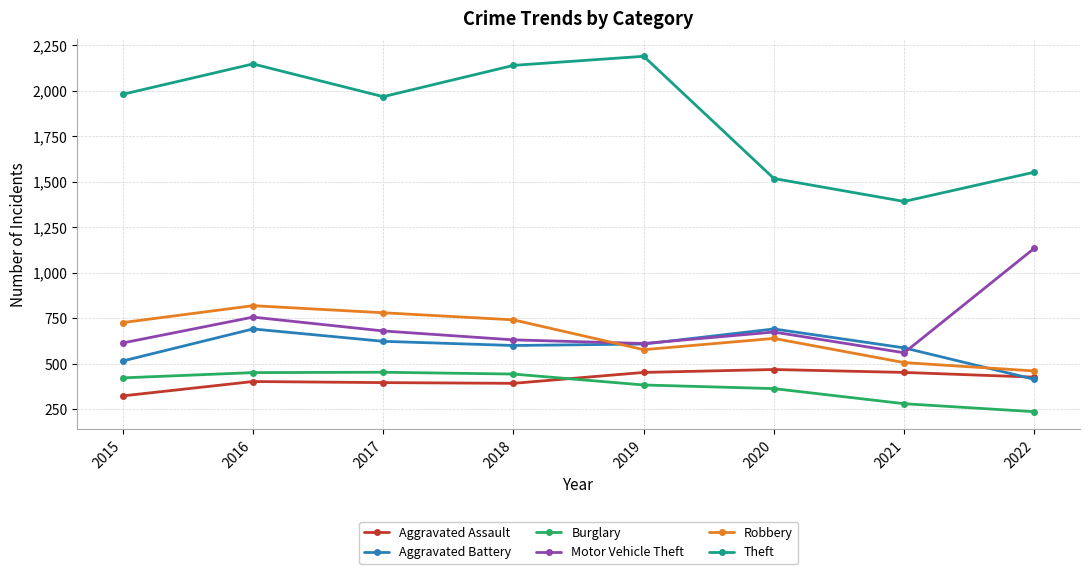

Which series has the largest range (max minus min)?

Theft